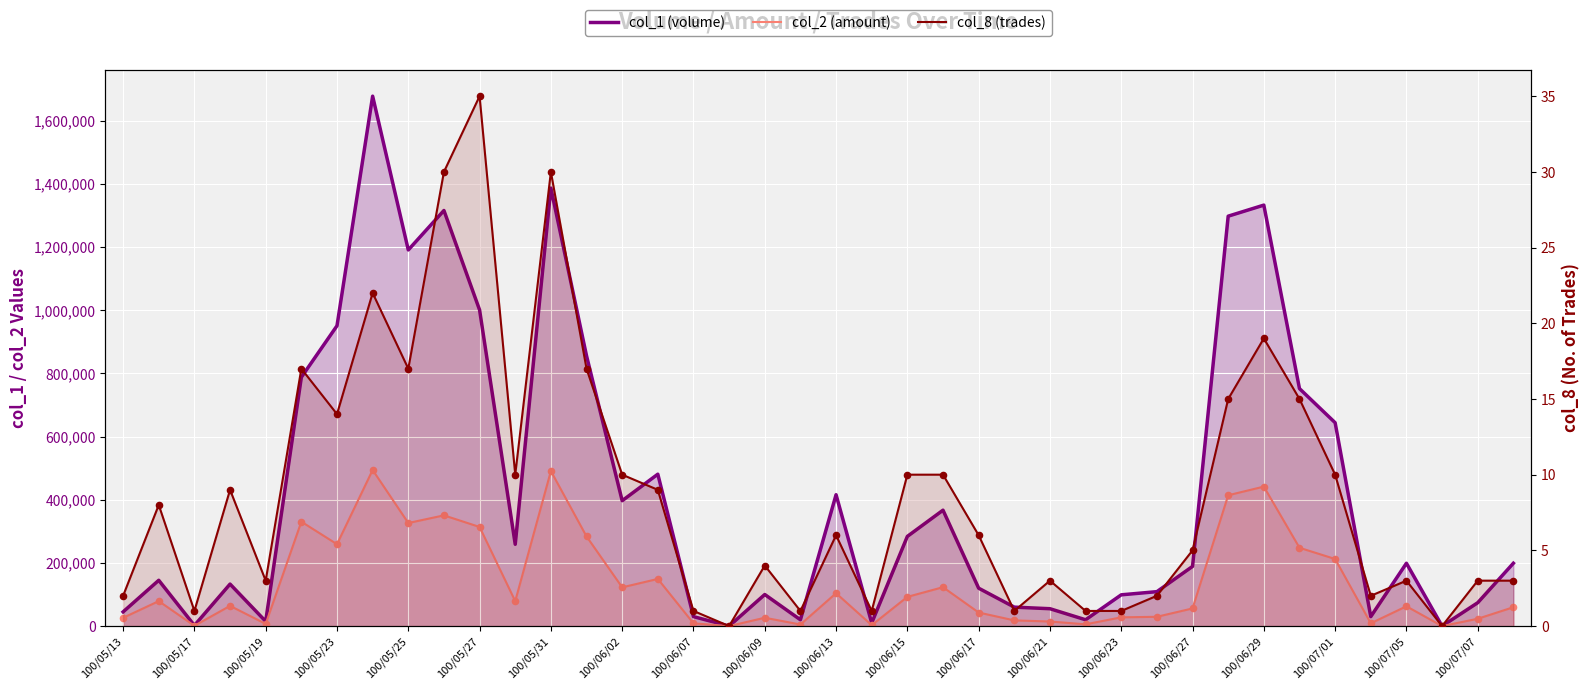

Which series has the largest Y range (max minus min)?

col_1 (volume)